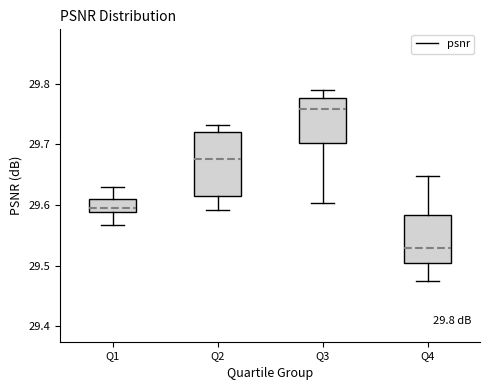

Which box's median line is the lowest?

Q4